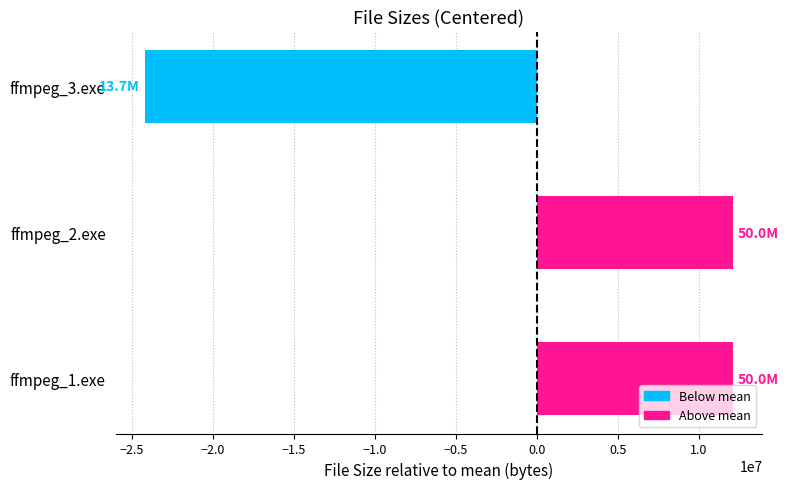

What is the greatest value displayed?

12092714.7